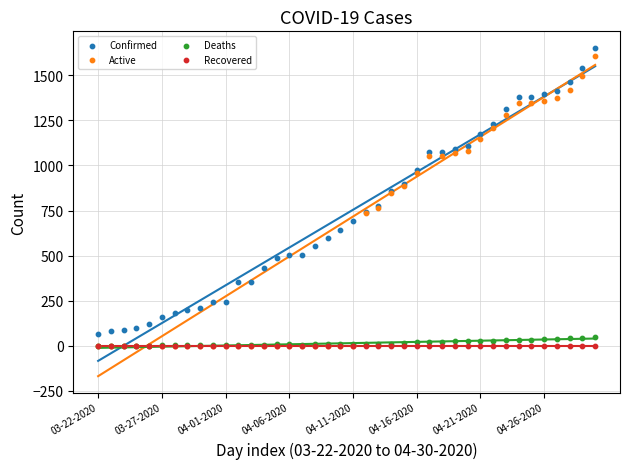

What are all the series names shown in the legend?

Confirmed, Active, Deaths, Recovered